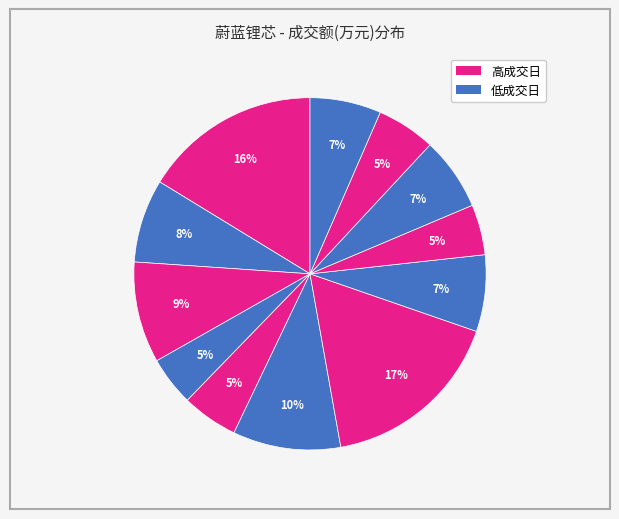

How many segments does this pie chart have?

12